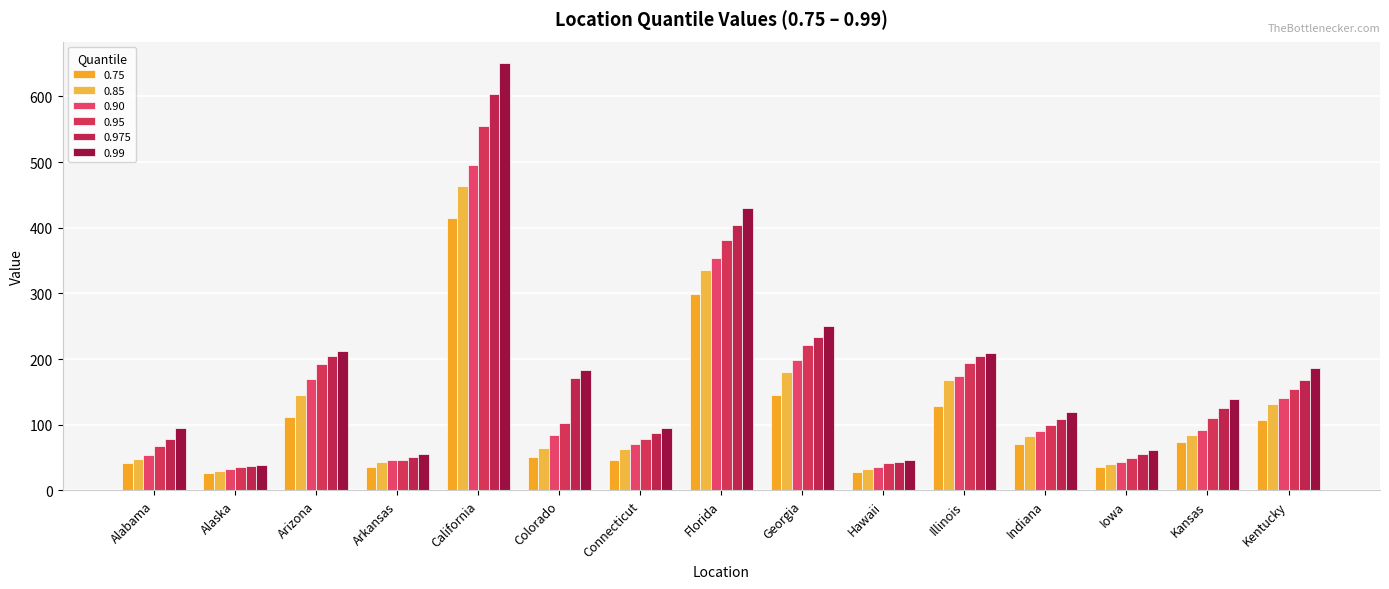

What is the greatest value displayed?

651